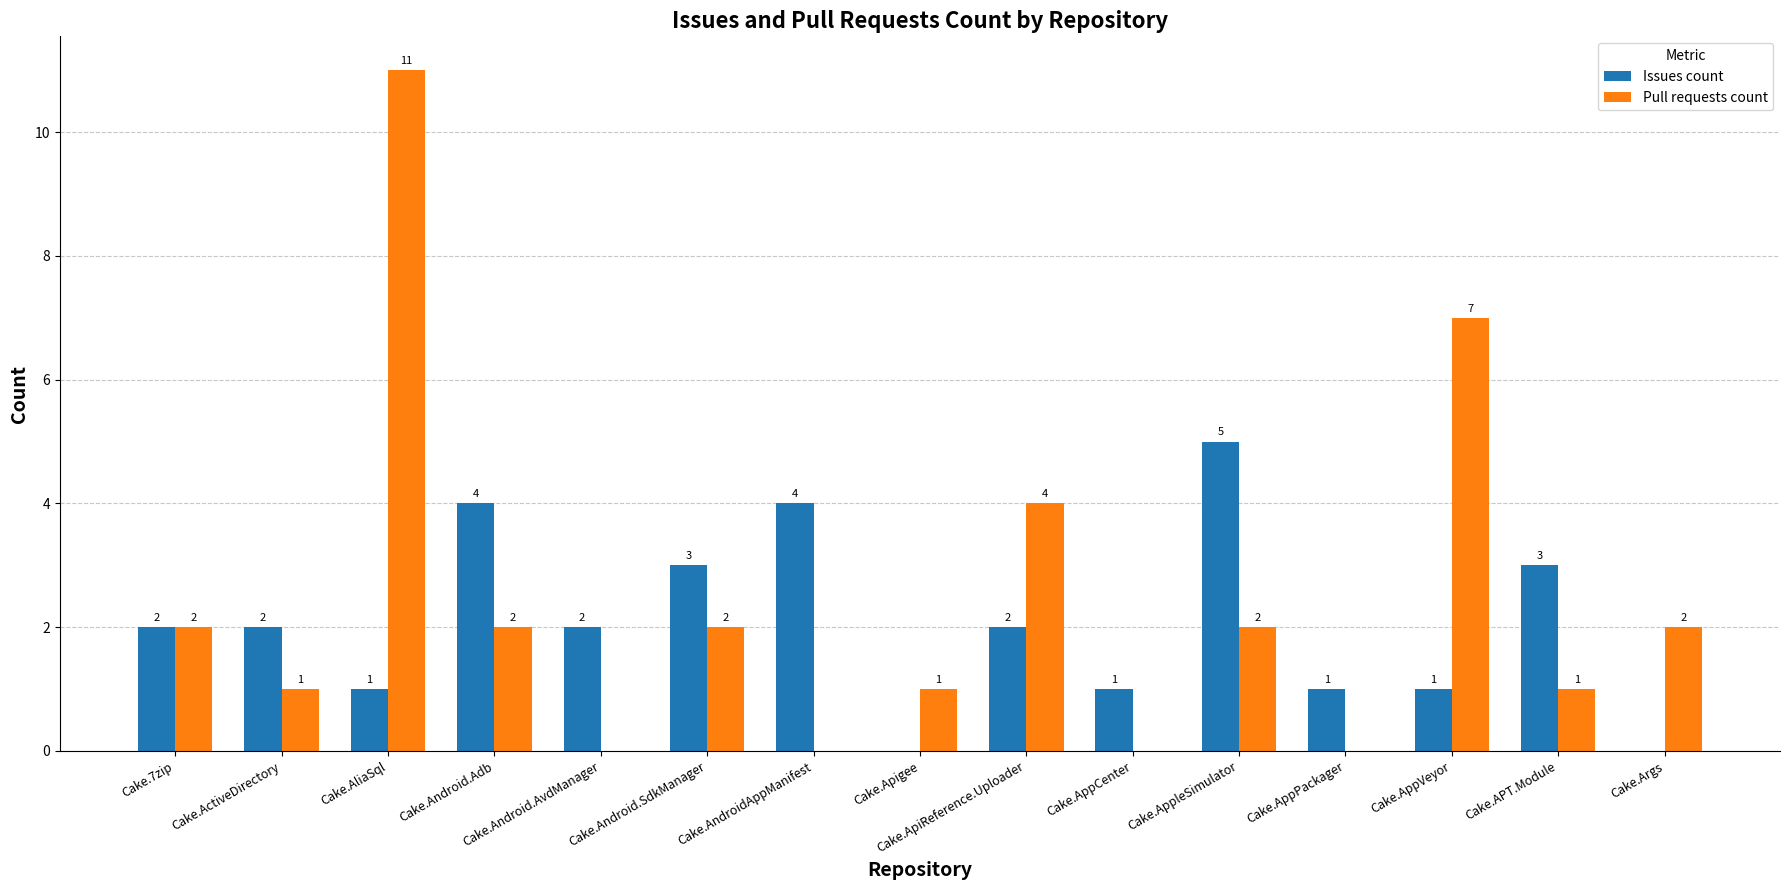

True or false: Issues count has a value of 1 at Cake.Android.Adb.

False